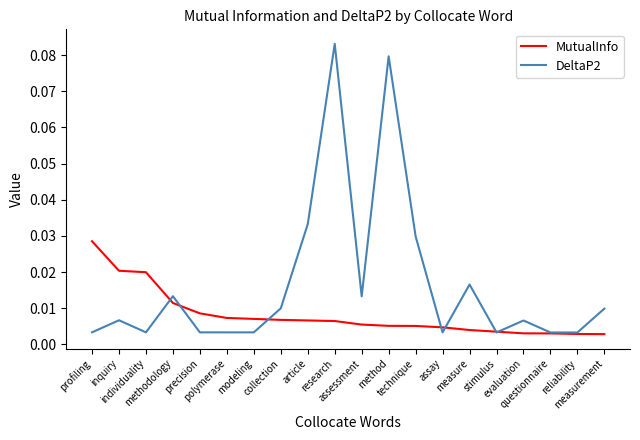

What are all the series names shown in the legend?

MutualInfo, DeltaP2